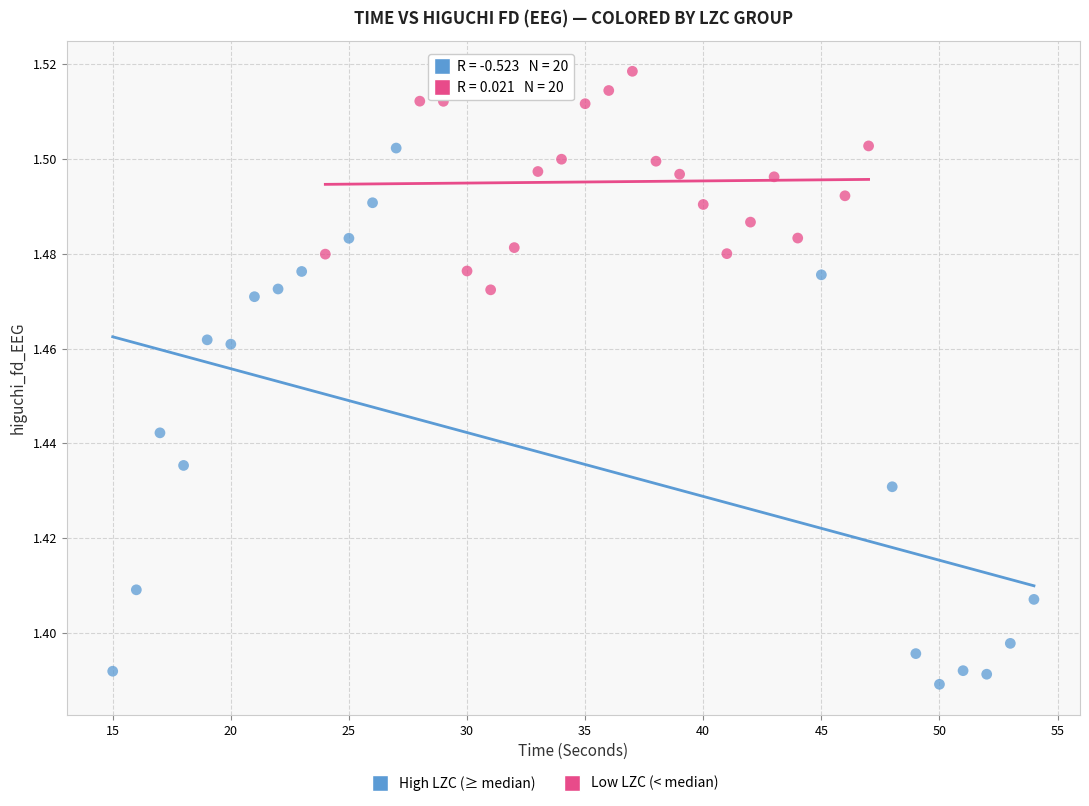

Which series contains the highest Y value?

Low LZC (< median)